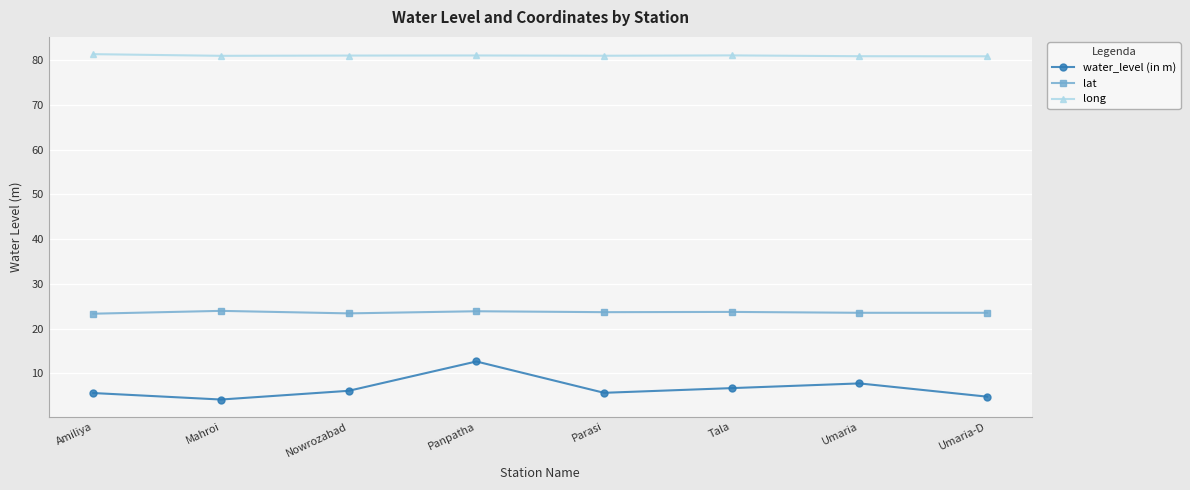

What is the spread (max minus min) of values at Panpatha?

68.4